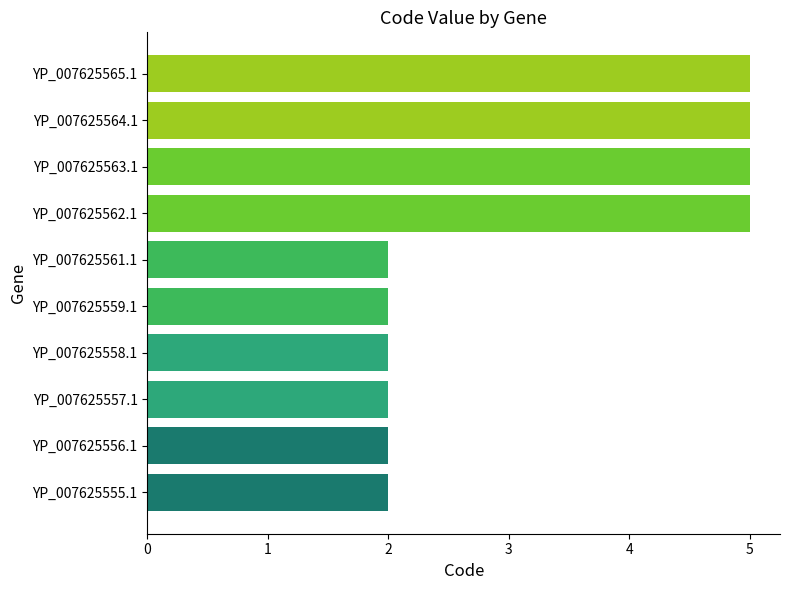

What is the difference between the values at YP_007625555.1 and YP_007625562.1?

3